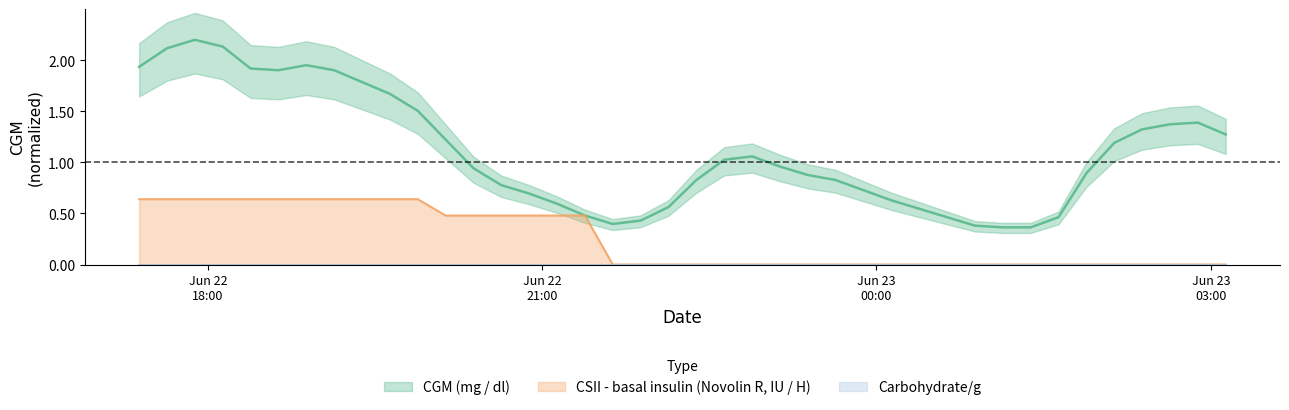

The CGM (mg / dl) series shows 2.1 at 2021-06-22 19:53:00. True or false?

False